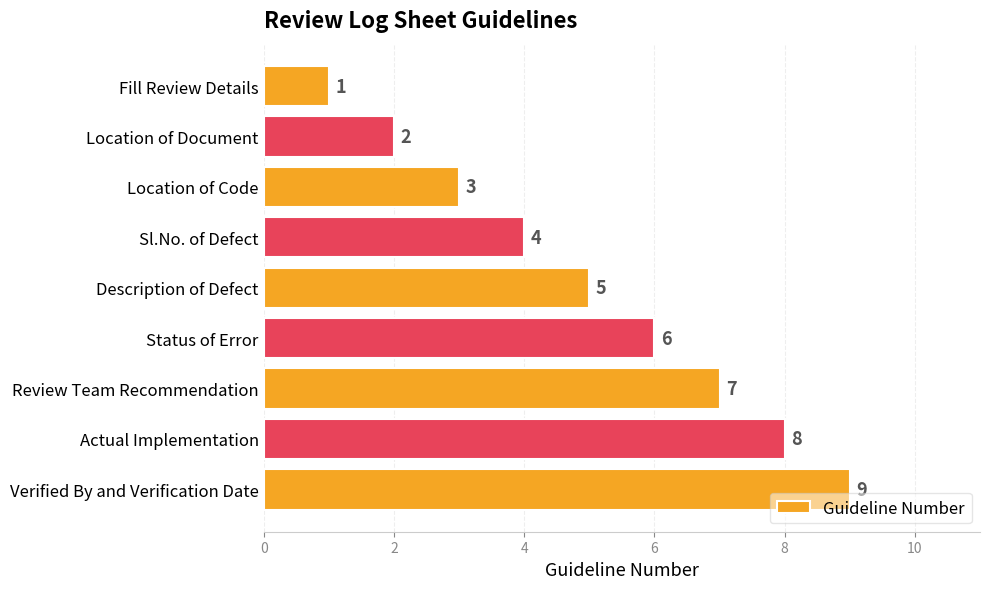

Does the chart contain any negative values?

No